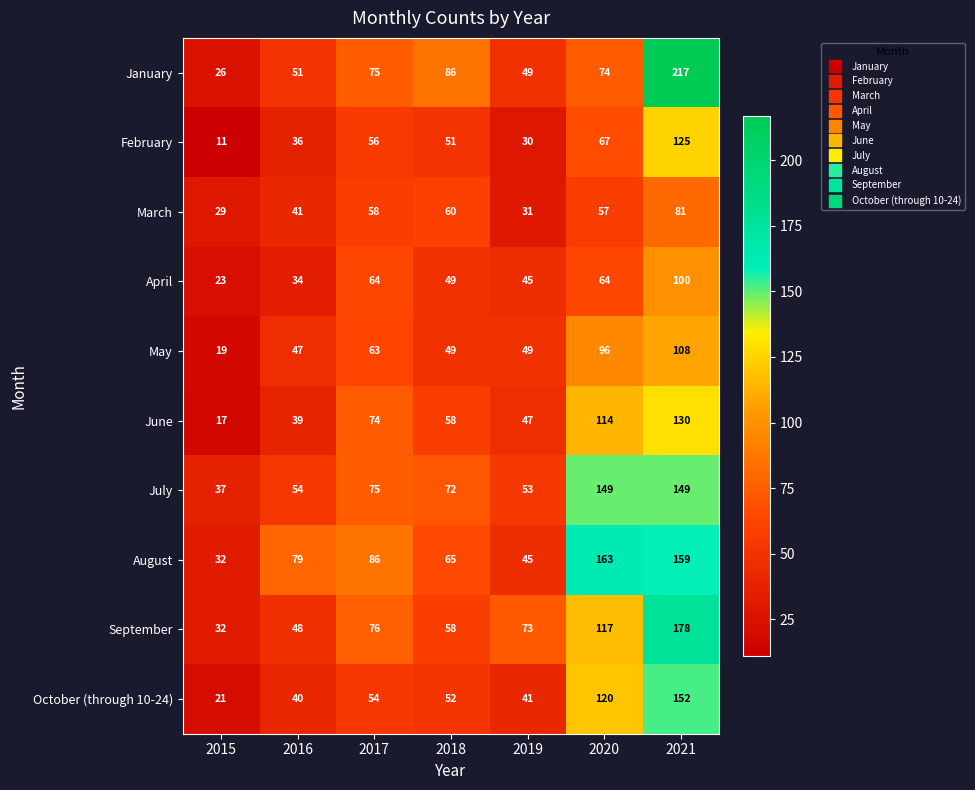

What is the minimum value shown in the chart?

11